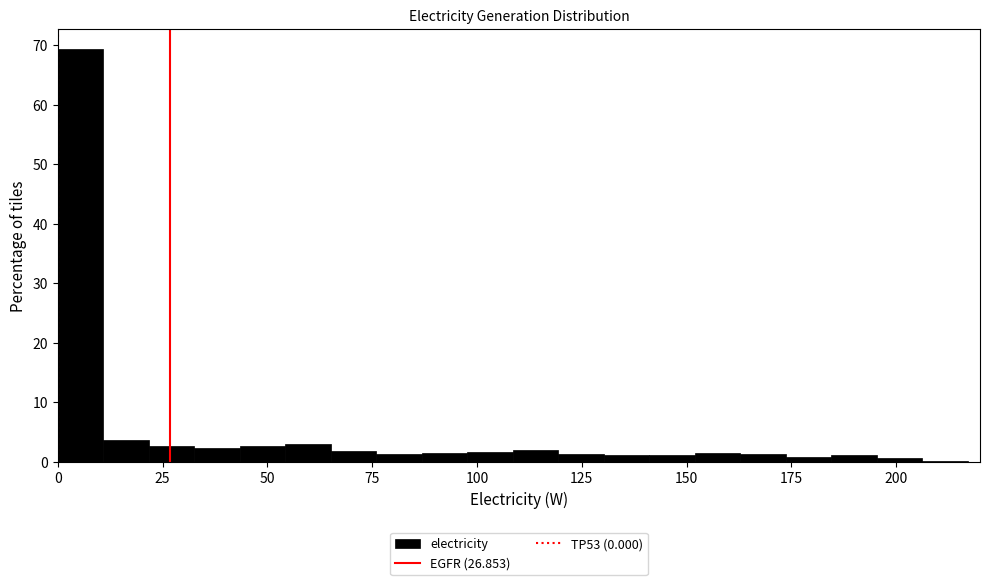

Around what value on the x-axis is the tallest bar? Give the approximate position of its centre, as read against the axis.

5